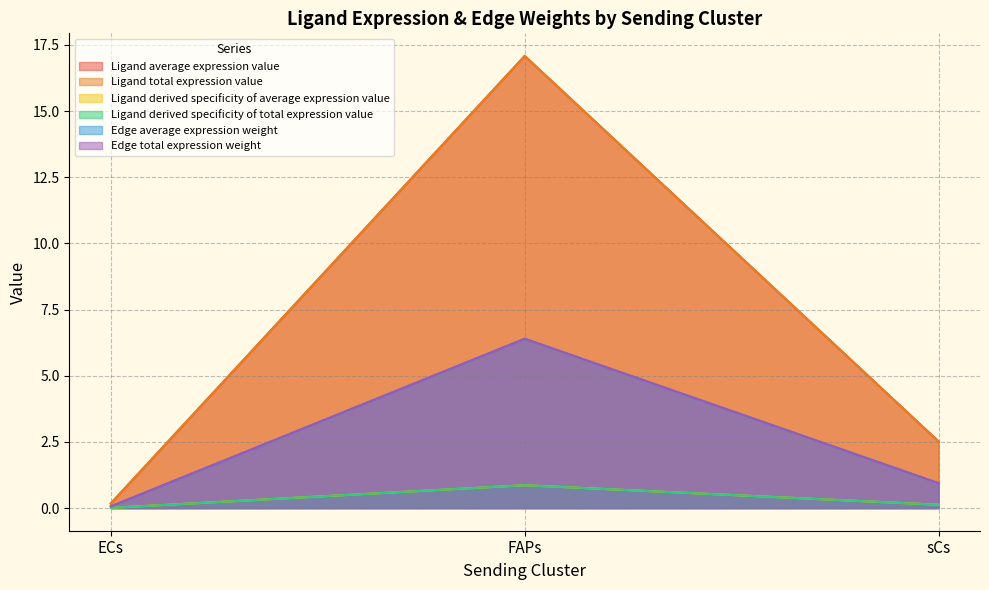

What is the label of the 2nd point from the left?

FAPs